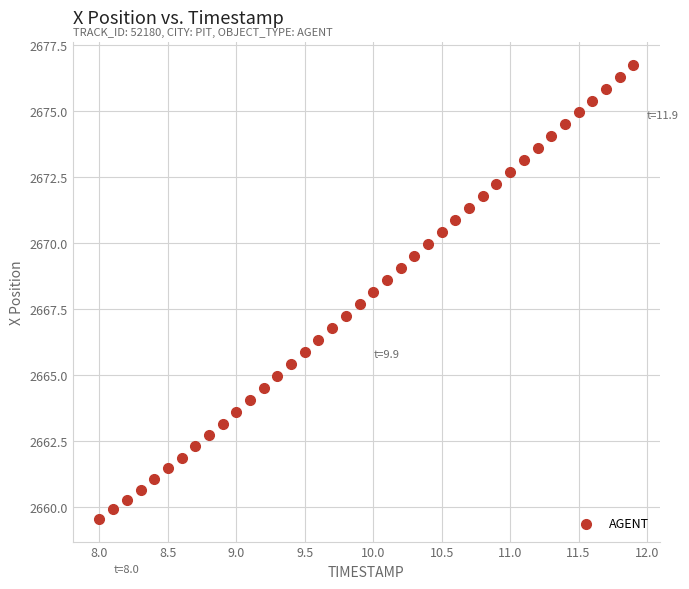

What is the range of Y values (max minus min)?

17.2